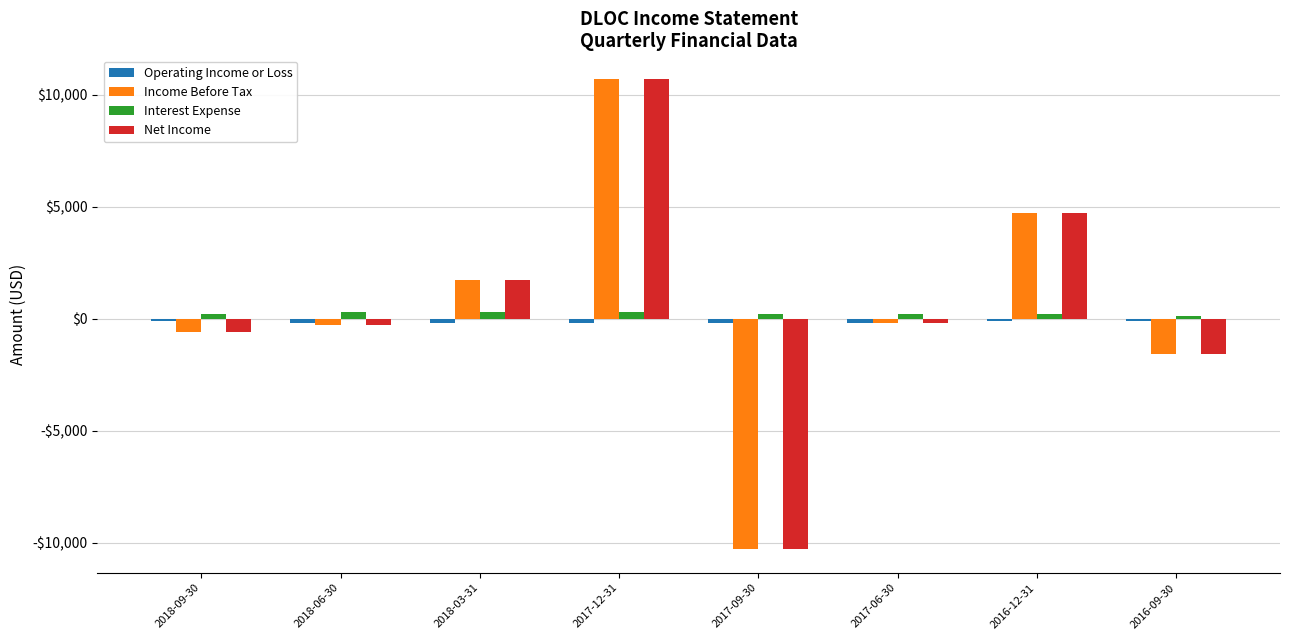

At how many categories does at least one series exceed 4543?

2